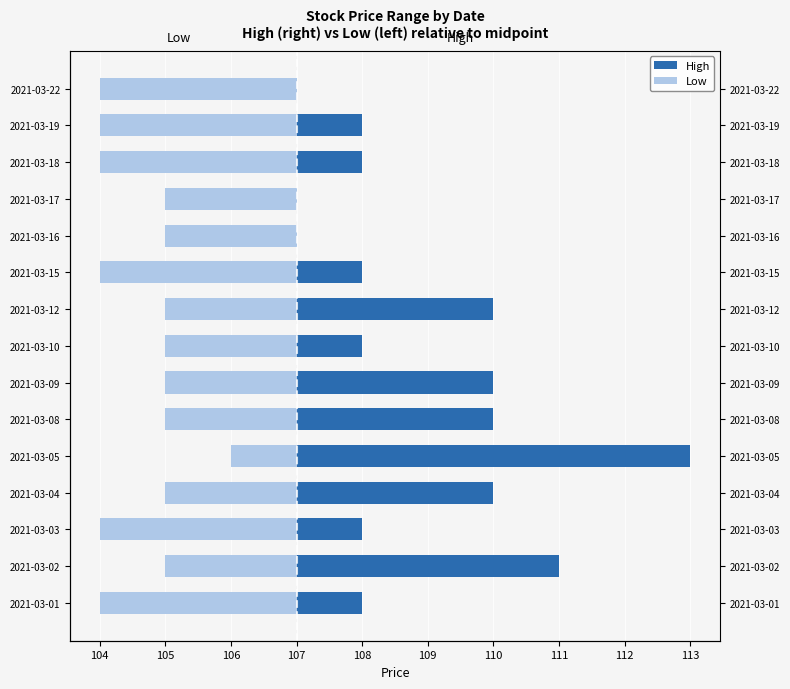

Between 2021-03-22 and 2021-03-09, which is larger?

2021-03-09